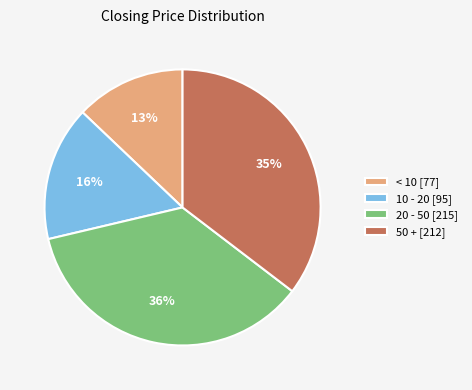

Is there a majority slice in this chart?

No